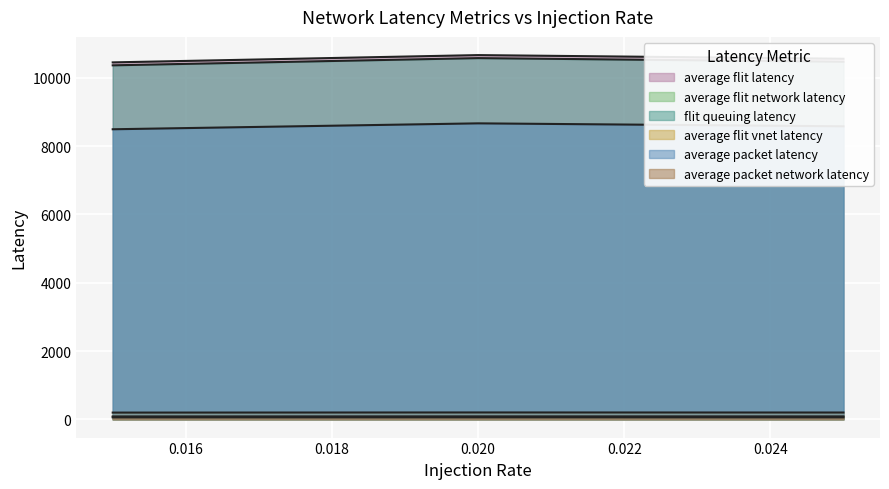

The average_flit_latency series shows 18342.2 at 0.02. True or false?

False